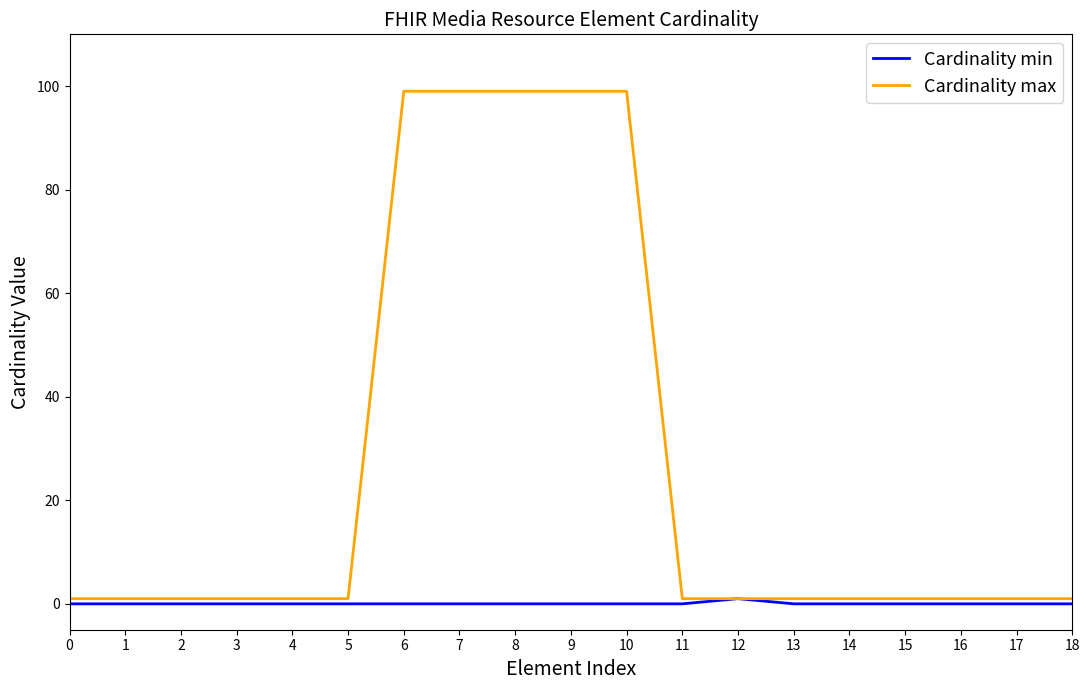

What is the approximate value of Cardinality max at 11?

1